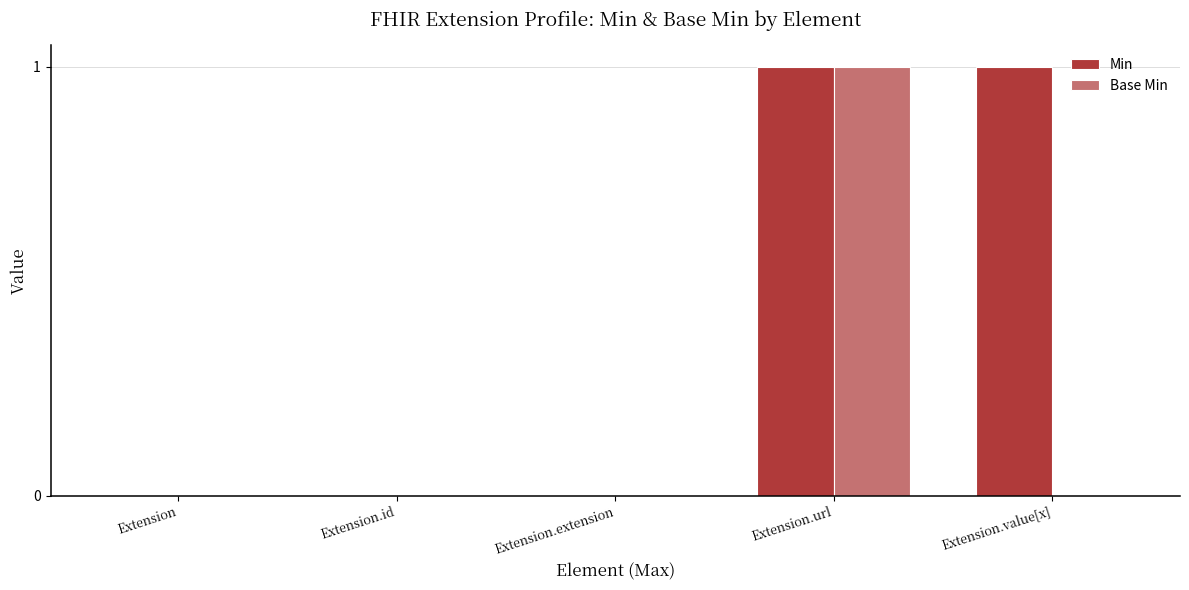

Reading left to right, extract all data points from this chart.

Min: Extension=0	Extension.id=0	Extension.extension=0	Extension.url=1	Extension.value[x]=1
Base Min: Extension=0	Extension.id=0	Extension.extension=0	Extension.url=1	Extension.value[x]=0